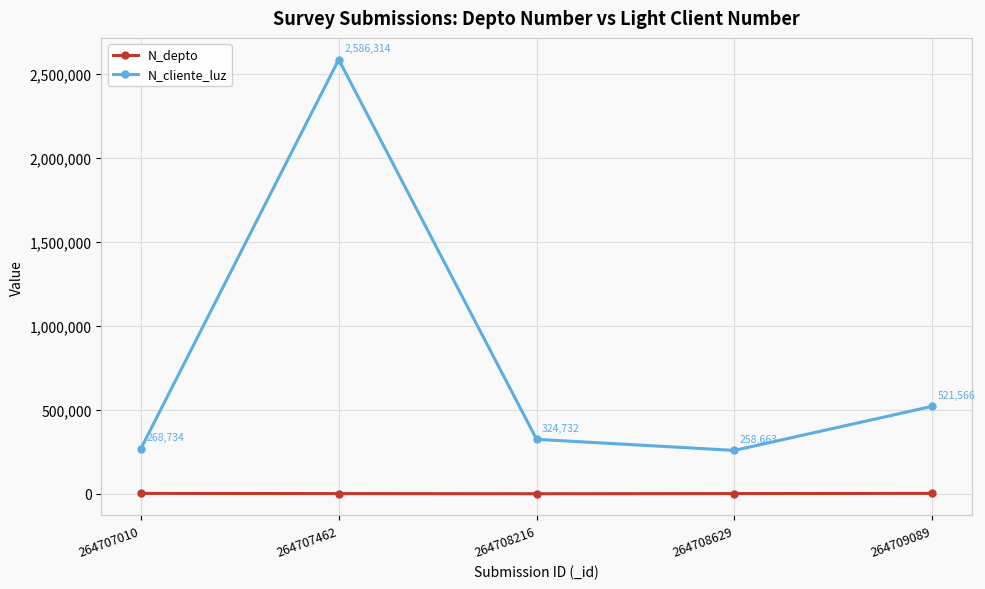

Is the value of N_depto at 264708216 greater than the value of N_cliente_luz at 264707010?

No